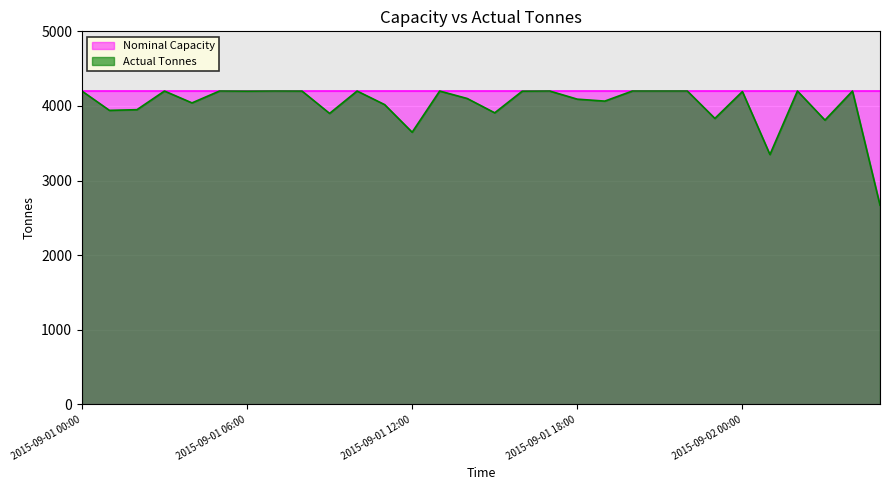

Is it true that the value at 2015-09-01 12:00 is 4881?

False